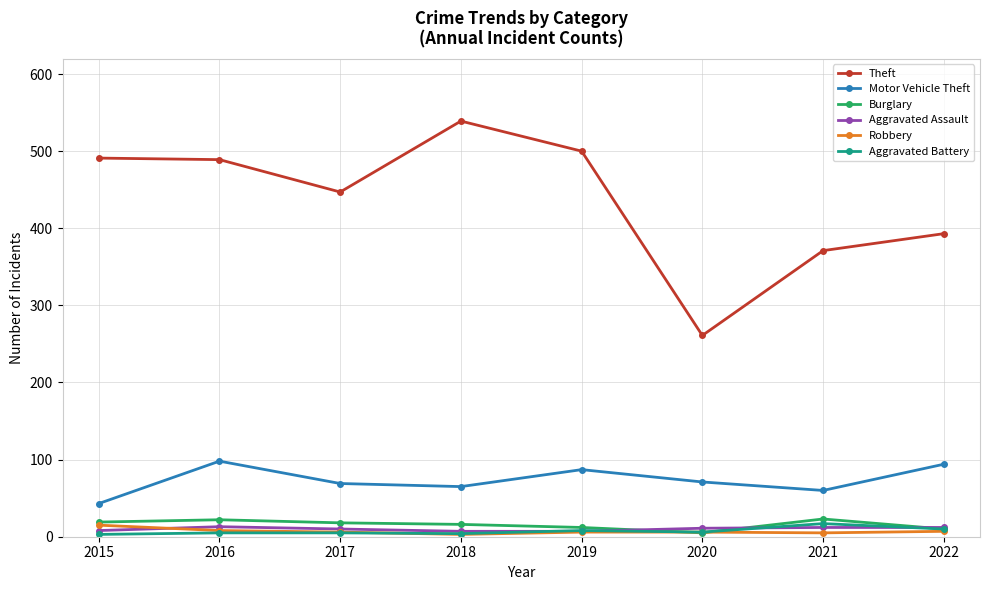

What is the difference between the maximum and second lowest values in the Motor Vehicle Theft series?

38